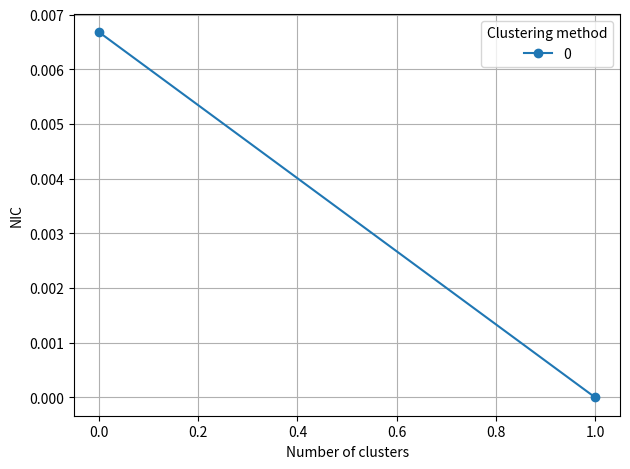

How many lines are shown in the chart?

1